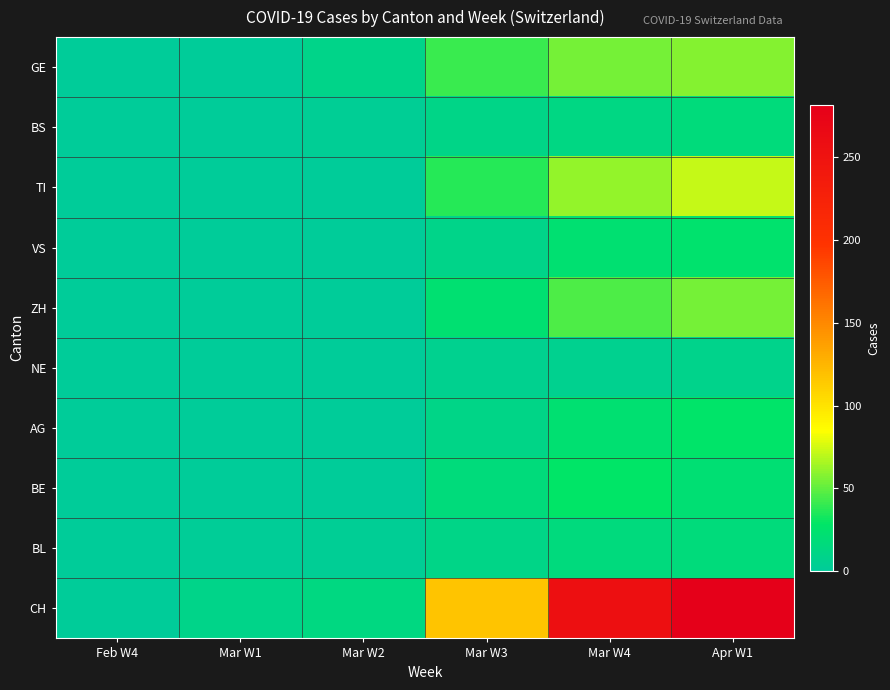

What is the total value across all series at Mar W4?

526